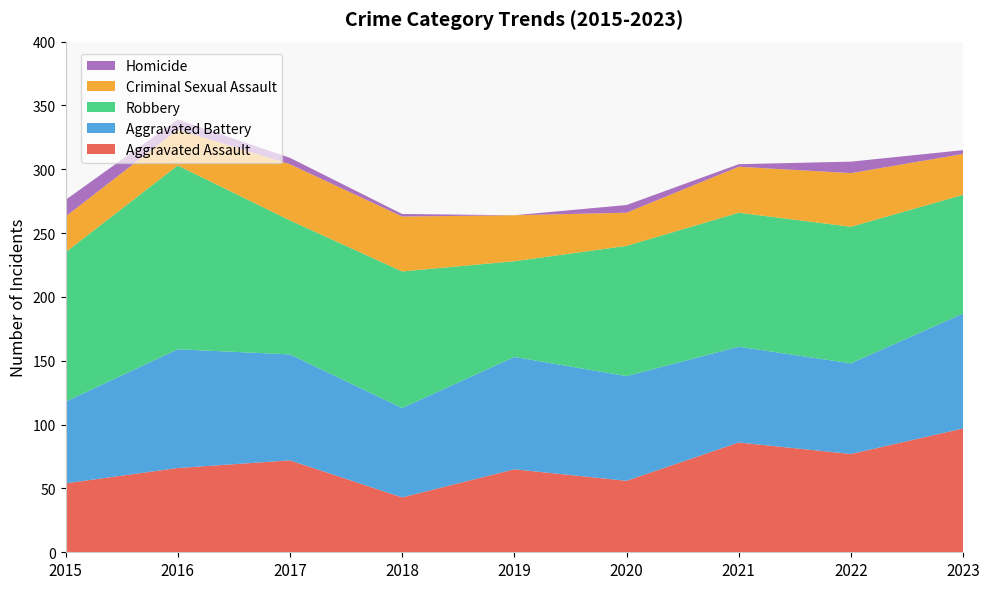

Reading left to right, transcribe all the data shown in this chart.

Aggravated Assault: 54	66	72	43	65	56	86	77	97
Aggravated Battery: 64	93	83	70	88	82	75	71	90
Robbery: 117	144	105	107	75	102	105	107	93
Criminal Sexual Assault: 28	28	44	43	36	26	36	42	32
Homicide: 13	8	5	2	0	6	2	9	3